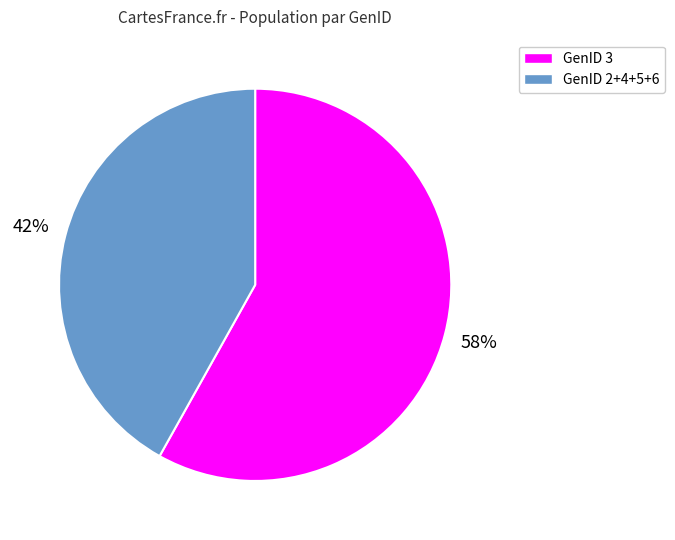

Is there a majority slice in this chart?

Yes